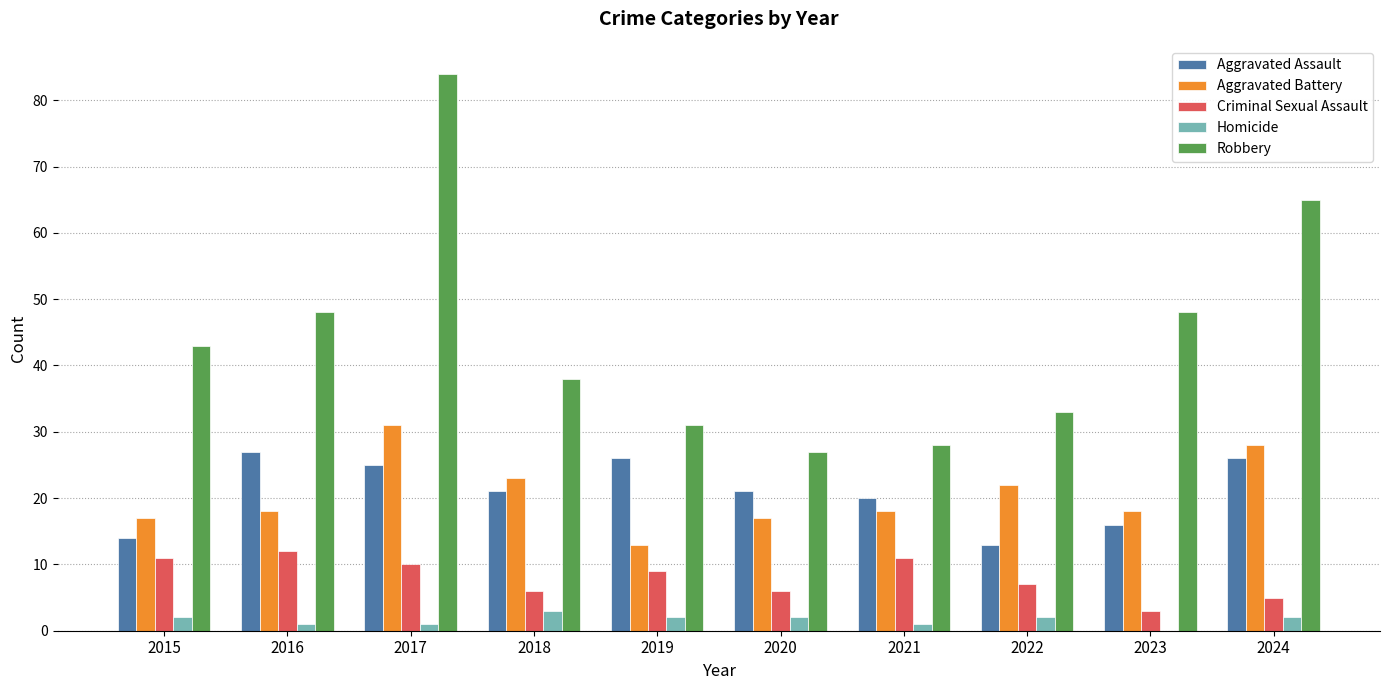

At which label is Aggravated Assault closest to 20?

2021